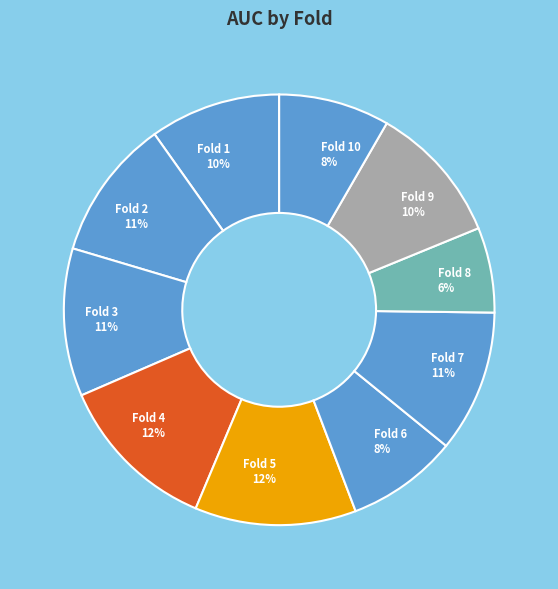

Combined, do Fold 9 10% and Fold 4 12% account for over 50%?

No